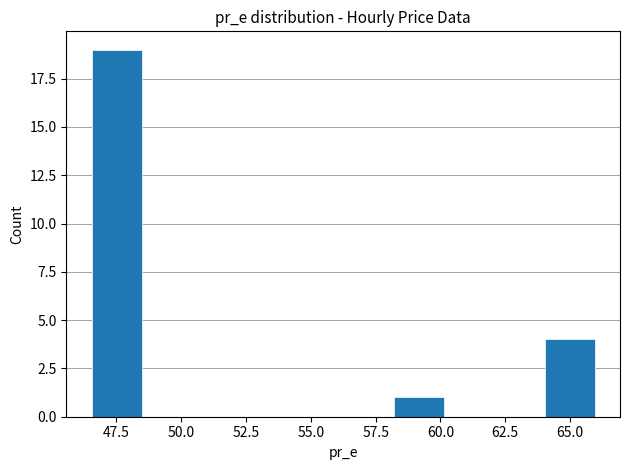

Read against the x-axis, roughly where is the centre of the tallest bar?

47.5